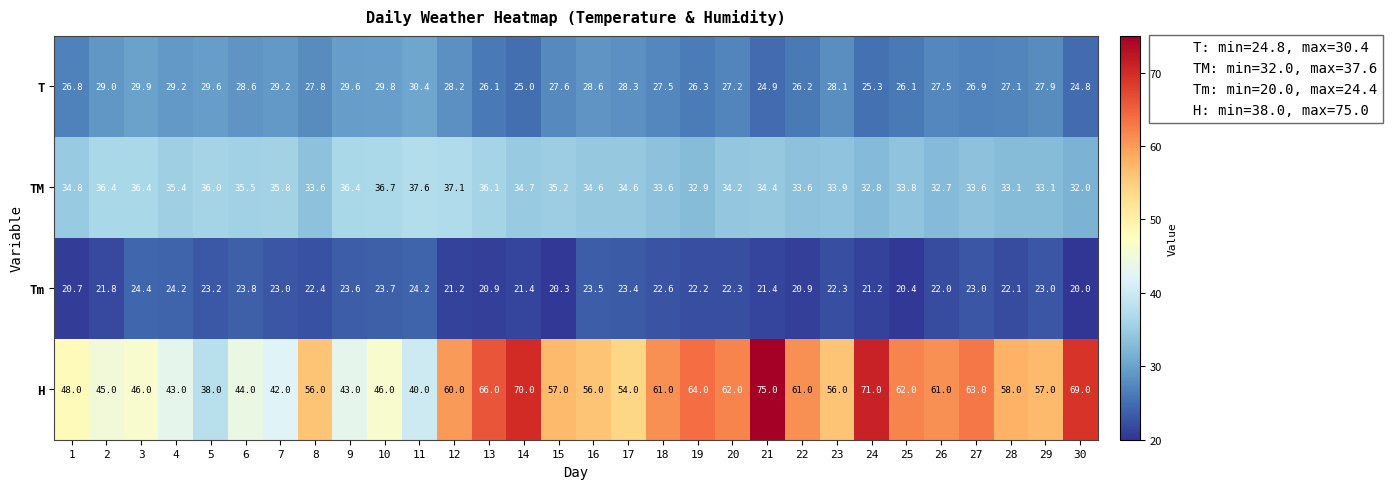

What is the spread (max minus min) of values at 24?

49.8